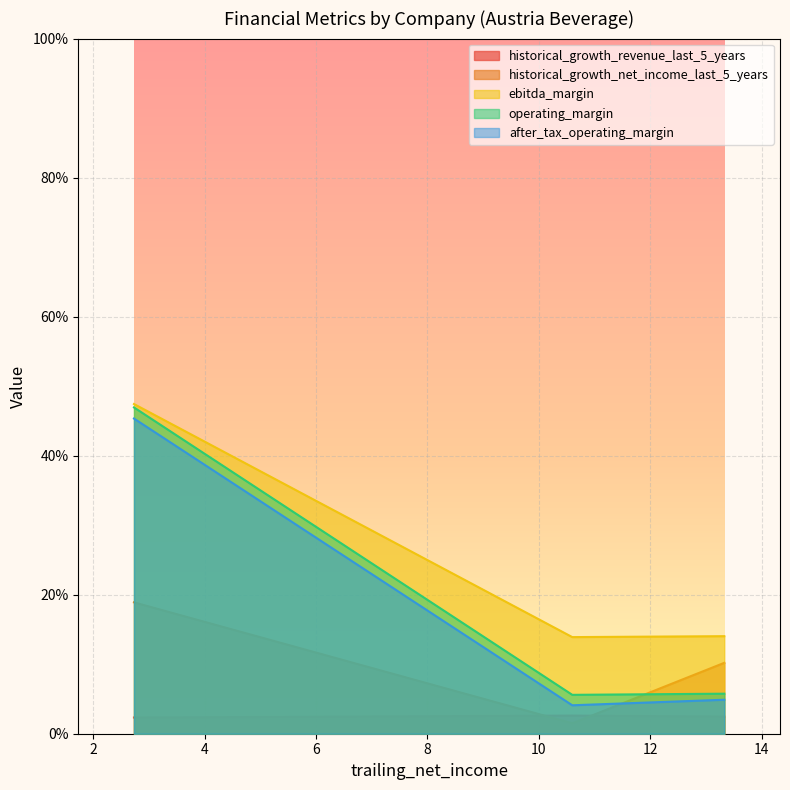

Which has a higher value, 10.6 or 2.73?

10.6